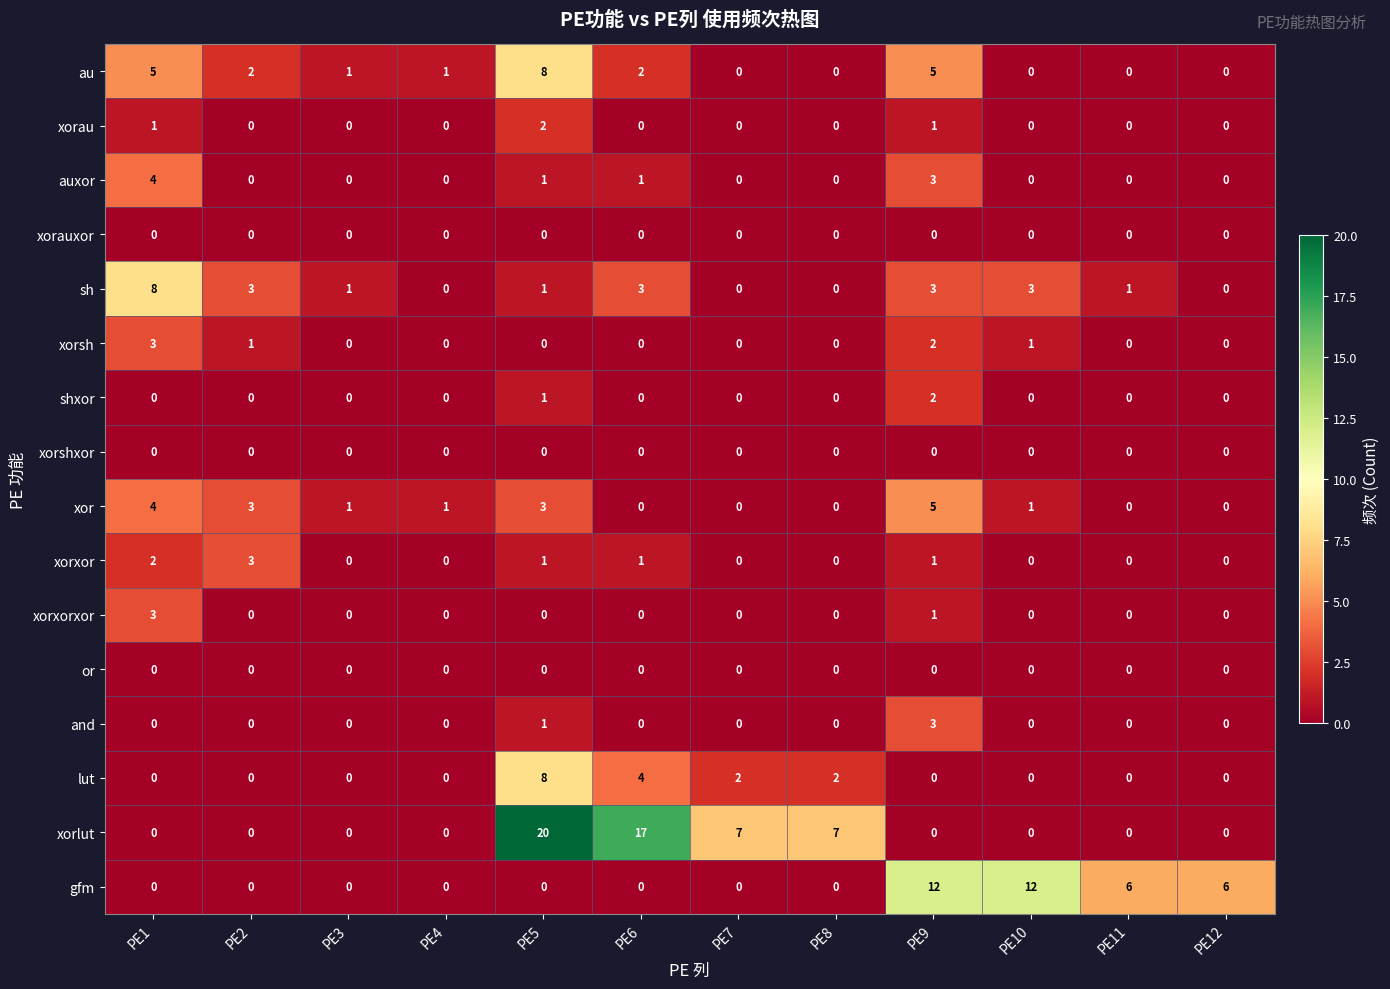

What is the difference between the maximum and minimum values in the sh series?

8